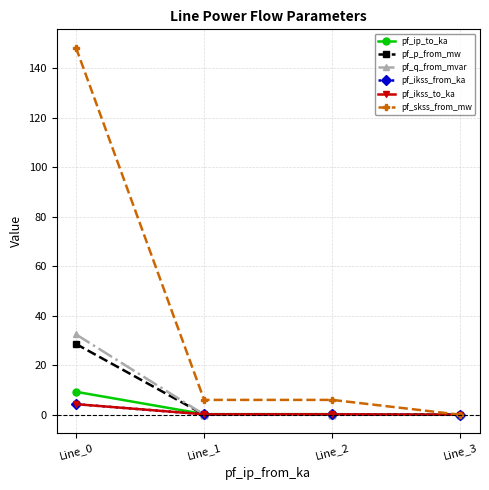

Reading left to right, what are all the values shown in this chart?

pf_ip_to_ka: 9.3	0.2	0.2	0.0
pf_p_from_mw: 28.6	0.0	0.0	0.0
pf_q_from_mvar: 32.5	0.1	0.1	0.0
pf_ikss_from_ka: 4.3	0.2	0.2	0.0
pf_ikss_to_ka: 4.3	0.2	0.2	0.0
pf_skss_from_mw: 148.4	6.0	6.0	0.0